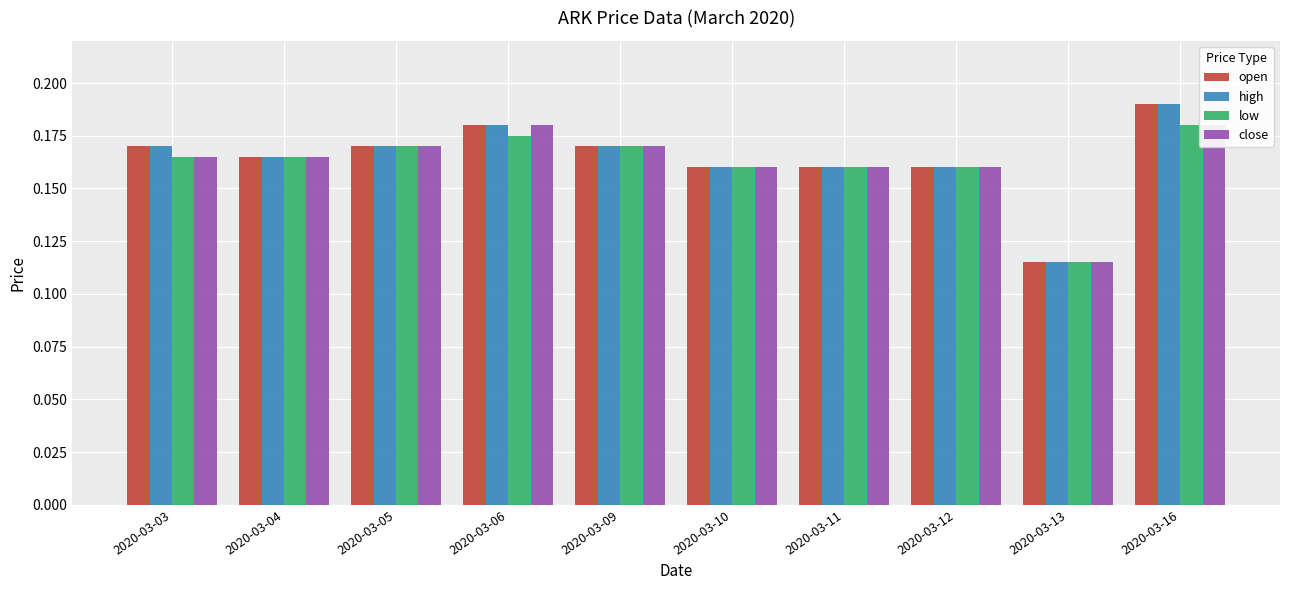

True or false: low has a value of 0.2 at 2020-03-03.

True